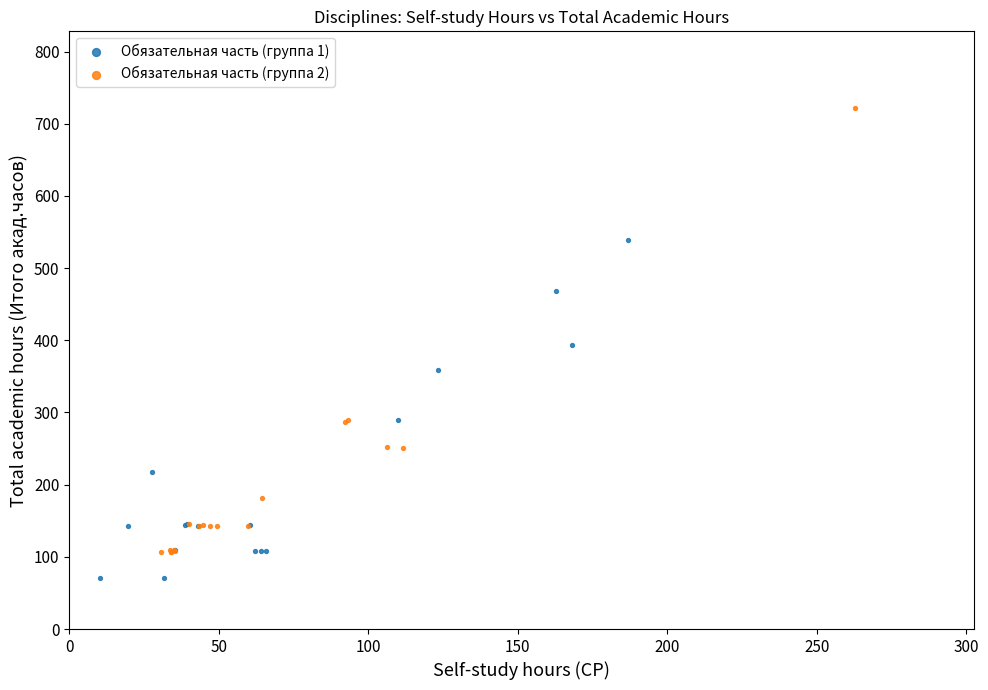

Which series reaches the minimum Y coordinate?

Обязательная часть (группа 1)